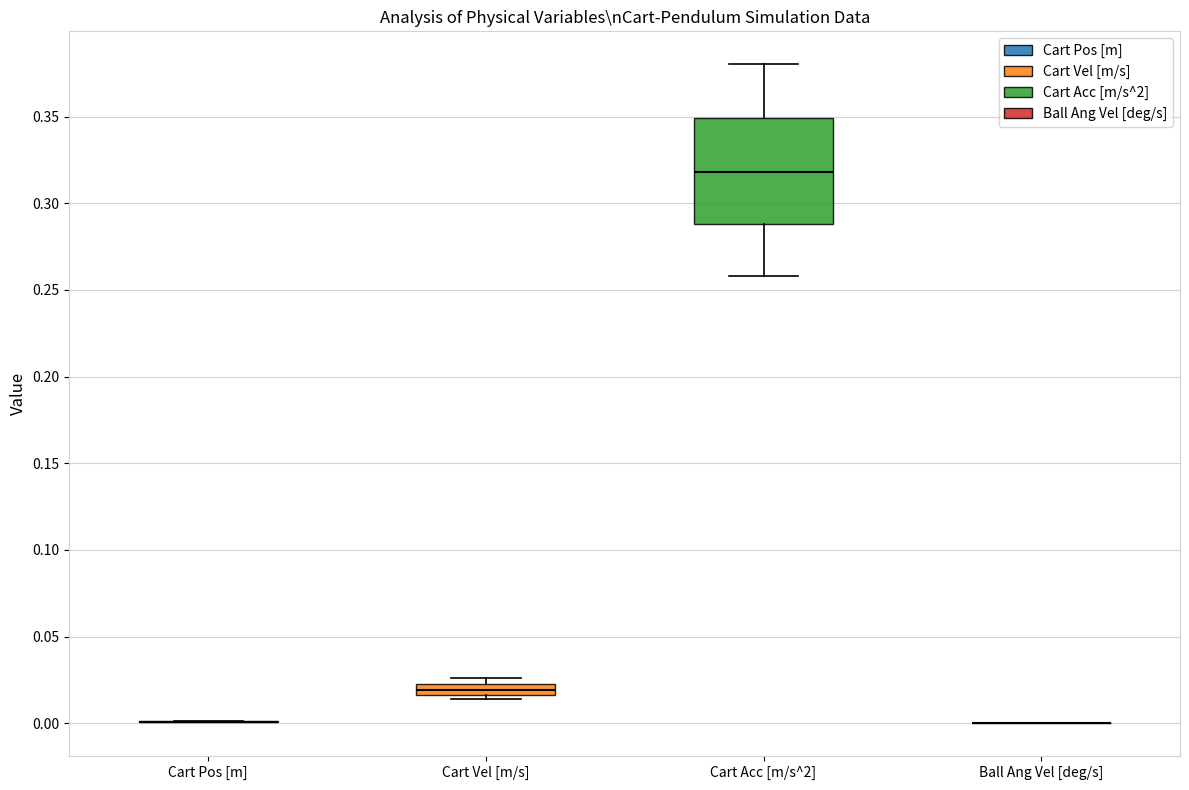

Which box is the tallest, from its lower edge to its upper edge?

Cart Acc [m/s^2]